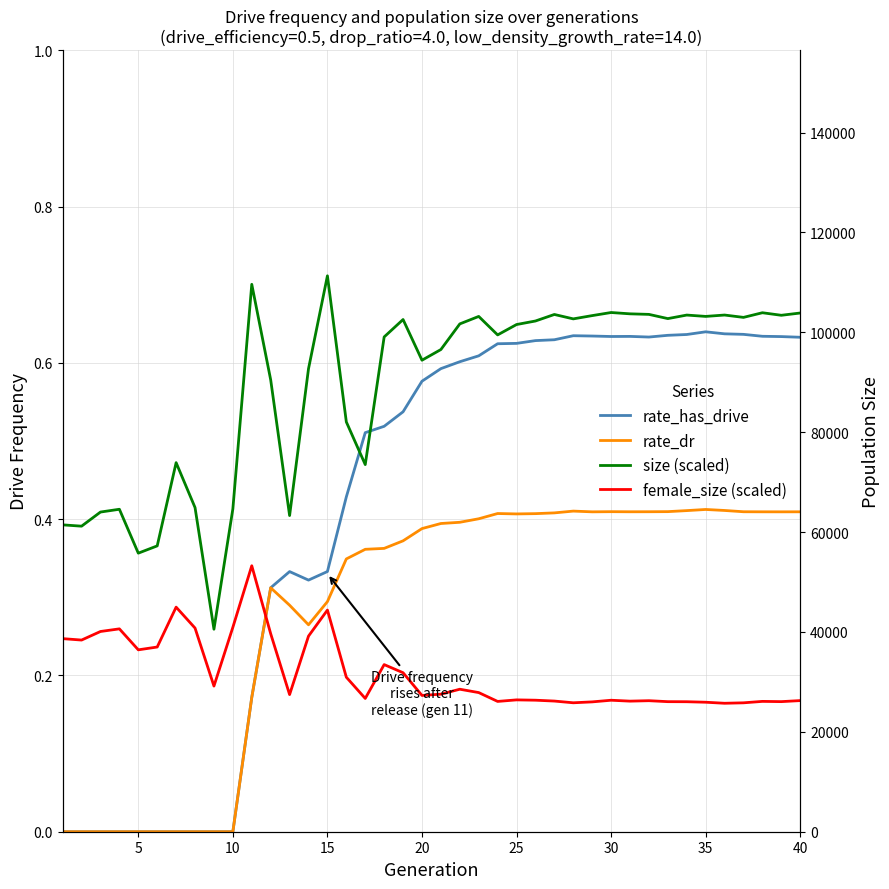

The value of rate_has_drive at 20 is 1.0. True or false?

False